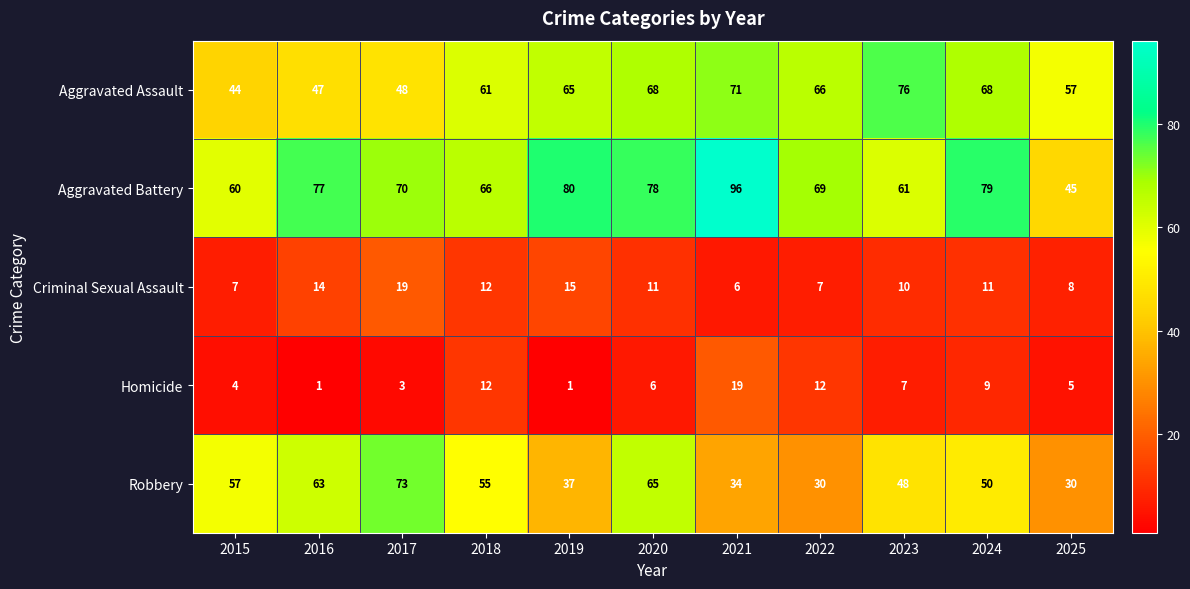

How many categories are shown in the chart?

11